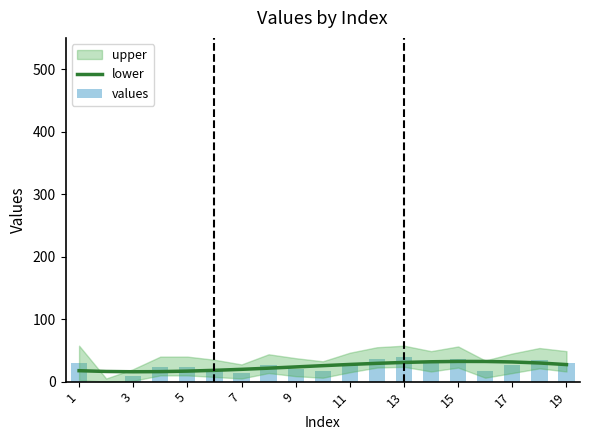

What is the minimum value for lower?

15.8